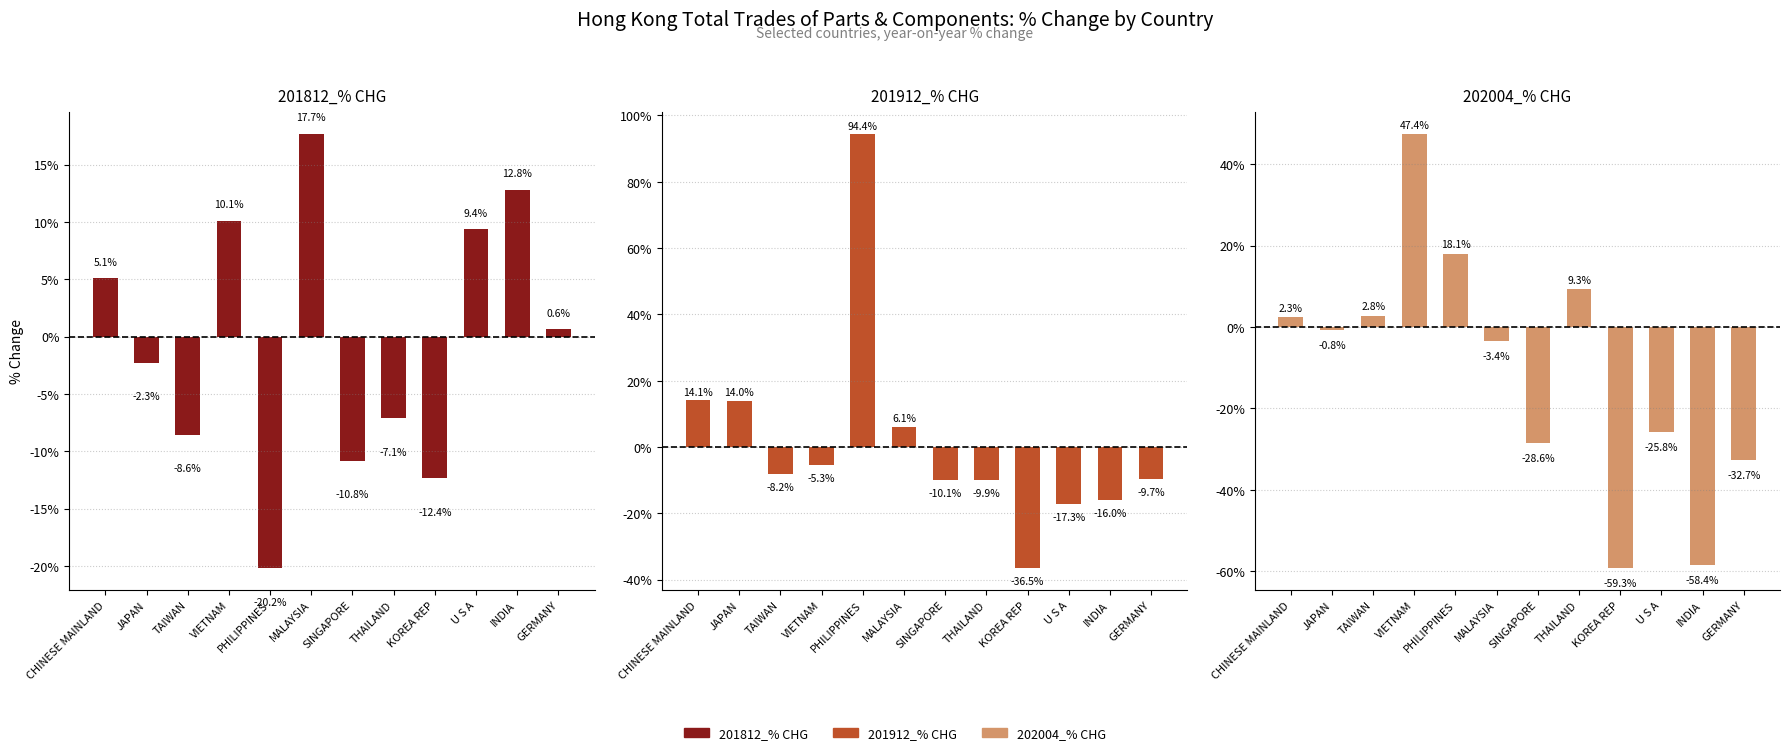

The 202004_% CHG series shows -59.3 at KOREA REP. True or false?

True